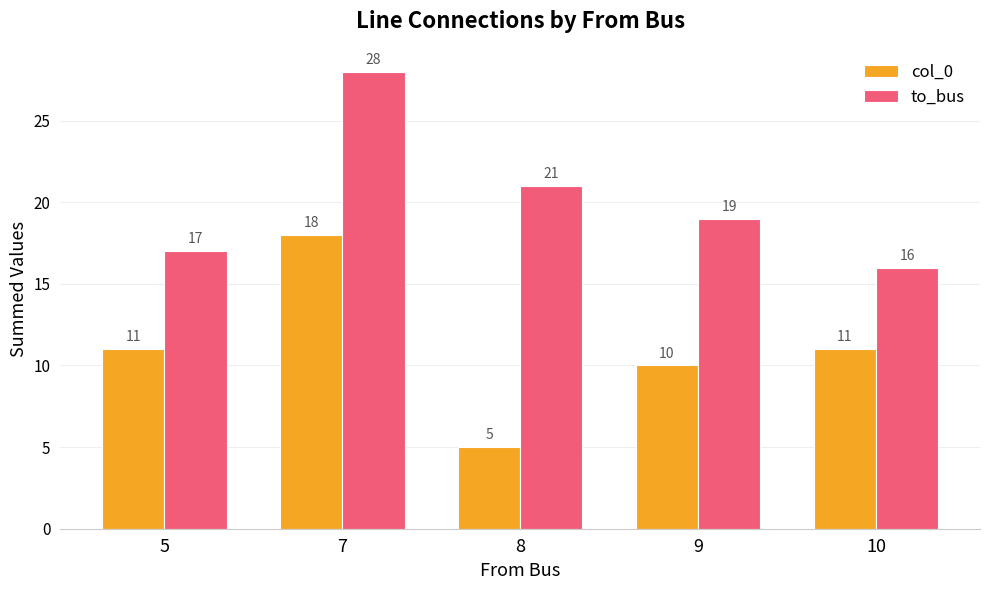

How many groups of bars are there?

5